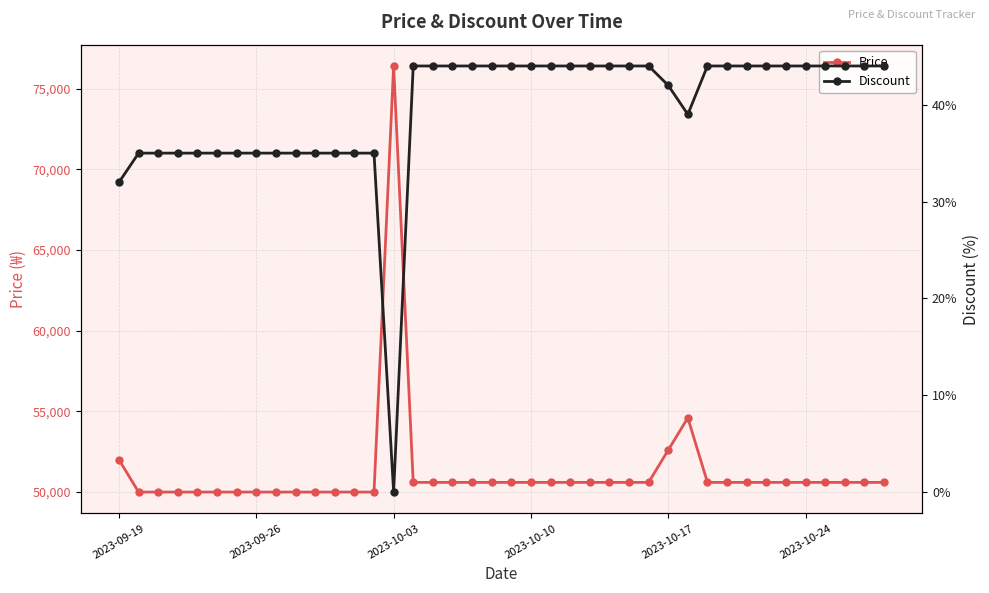

How many data points in Price are above 50600?

4